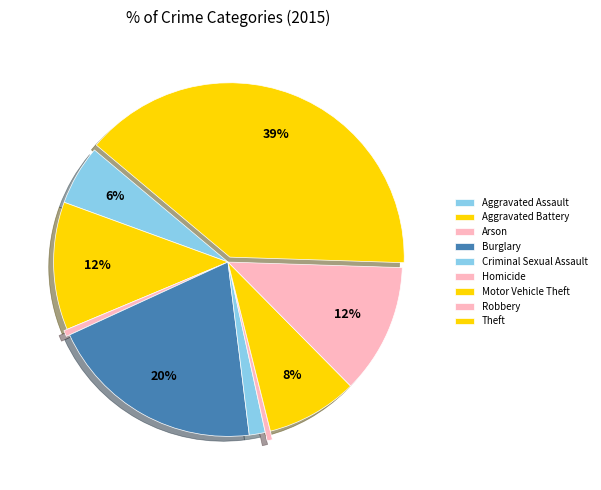

Which has a higher value, Motor Vehicle Theft or Theft?

Theft